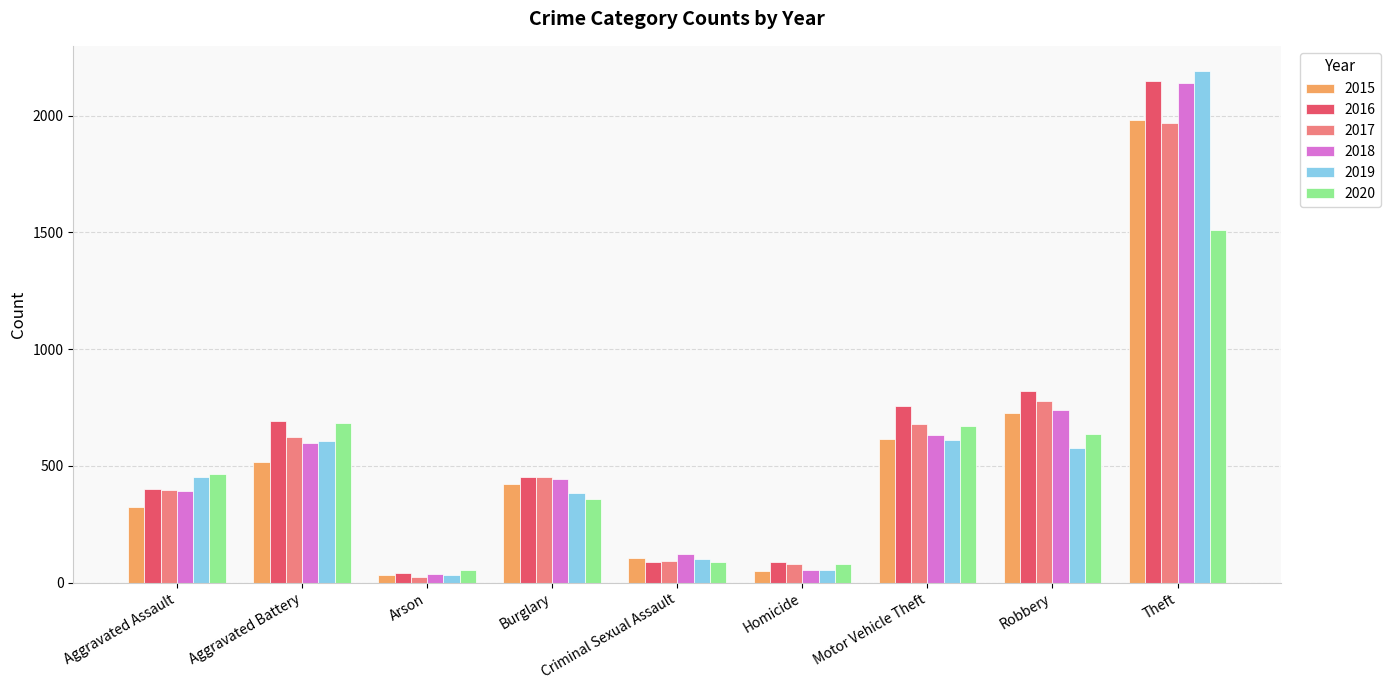

What is the value of the 2016 bar at the 7th from the left?

756